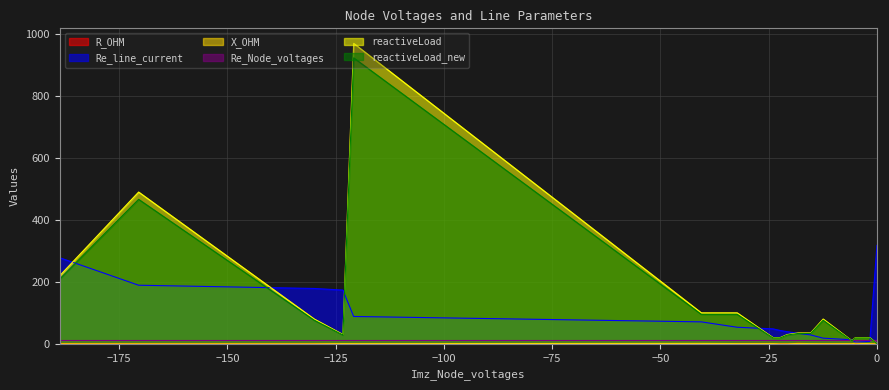

True or false: R_OHM and reactiveLoad_new intersect in this chart.

True